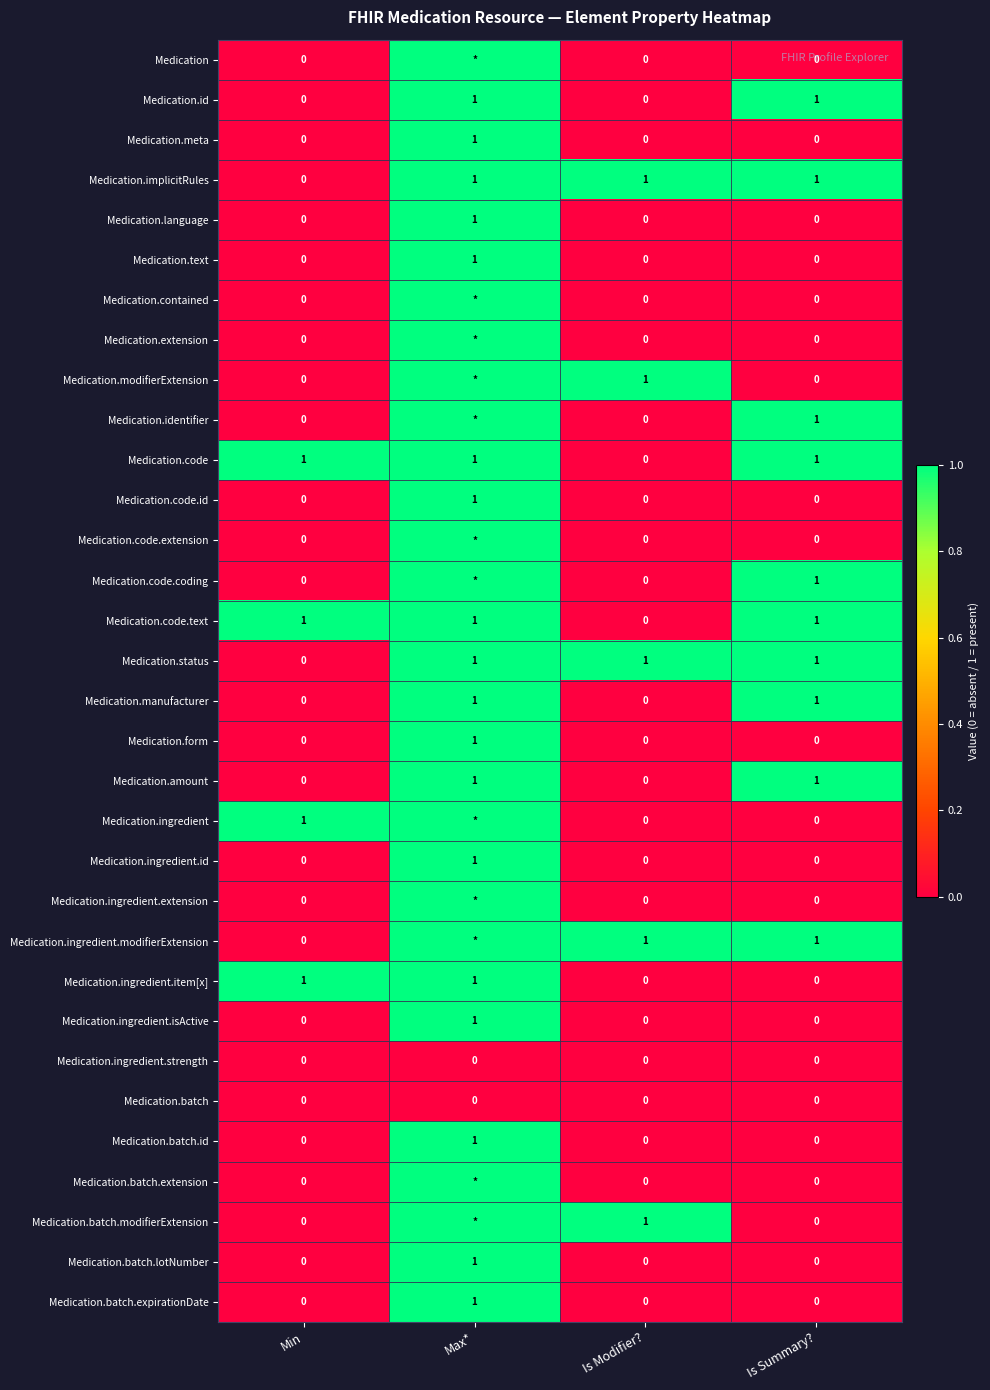

At which category is the sum across all series the highest?

Max*